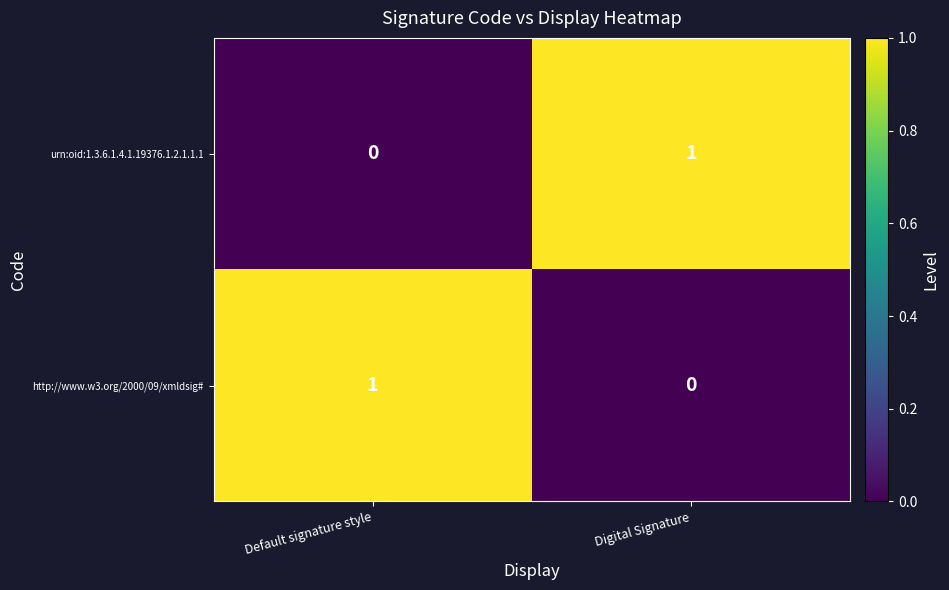

At Default signature style, list the series in order from smallest to largest.

urn:oid:1.3.6.1.4.1.19376.1.2.1.1.1, http://www.w3.org/2000/09/xmldsig#